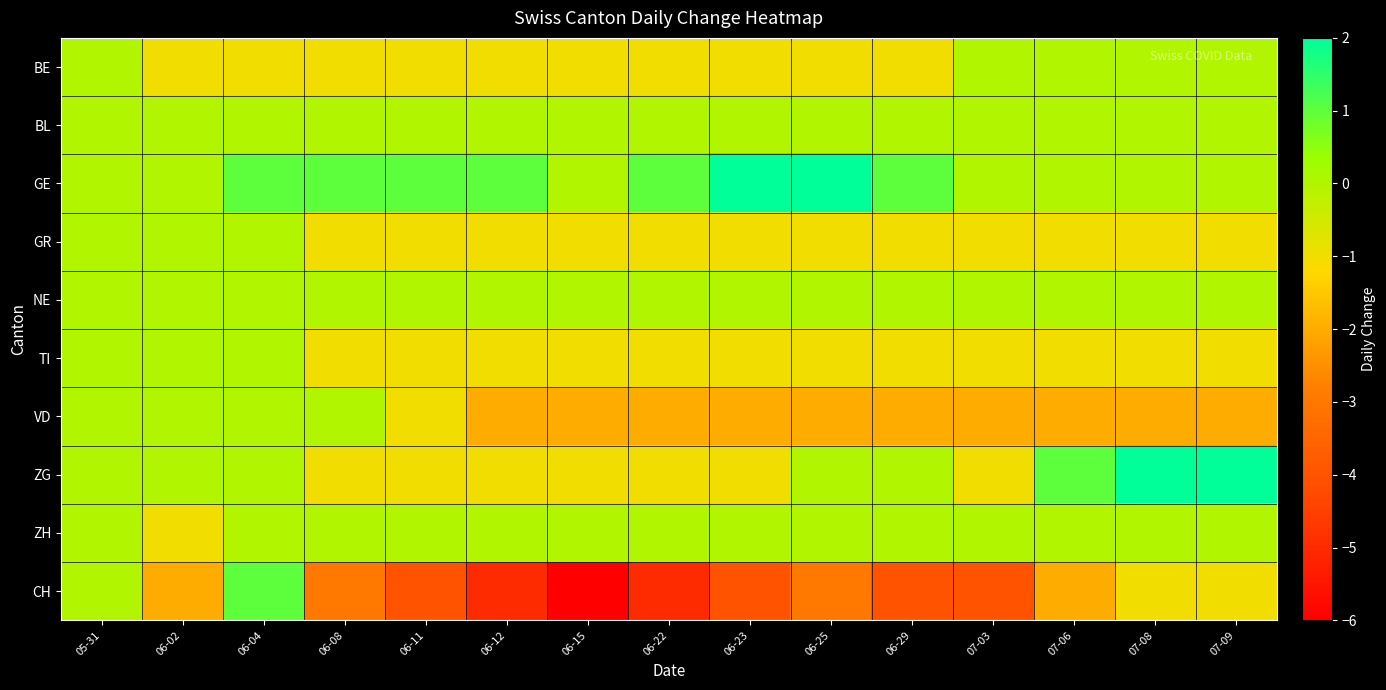

Reading left to right, list all the values displayed in this chart.

BE: 05-31=0	06-02=-1	06-04=-1	06-08=-1	06-11=-1	06-12=-1	06-15=-1	06-22=-1	06-23=-1	06-25=-1	06-29=-1	07-03=0	07-06=0	07-08=0	07-09=0
BL: 05-31=0	06-02=0	06-04=0	06-08=0	06-11=0	06-12=0	06-15=0	06-22=0	06-23=0	06-25=0	06-29=0	07-03=0	07-06=0	07-08=0	07-09=0
GE: 05-31=0	06-02=0	06-04=1	06-08=1	06-11=1	06-12=1	06-15=0	06-22=1	06-23=2	06-25=2	06-29=1	07-03=0	07-06=0	07-08=0	07-09=0
GR: 05-31=0	06-02=0	06-04=0	06-08=-1	06-11=-1	06-12=-1	06-15=-1	06-22=-1	06-23=-1	06-25=-1	06-29=-1	07-03=-1	07-06=-1	07-08=-1	07-09=-1
NE: 05-31=0	06-02=0	06-04=0	06-08=0	06-11=0	06-12=0	06-15=0	06-22=0	06-23=0	06-25=0	06-29=0	07-03=0	07-06=0	07-08=0	07-09=0
TI: 05-31=0	06-02=0	06-04=0	06-08=-1	06-11=-1	06-12=-1	06-15=-1	06-22=-1	06-23=-1	06-25=-1	06-29=-1	07-03=-1	07-06=-1	07-08=-1	07-09=-1
VD: 05-31=0	06-02=0	06-04=0	06-08=0	06-11=-1	06-12=-2	06-15=-2	06-22=-2	06-23=-2	06-25=-2	06-29=-2	07-03=-2	07-06=-2	07-08=-2	07-09=-2
ZG: 05-31=0	06-02=0	06-04=0	06-08=-1	06-11=-1	06-12=-1	06-15=-1	06-22=-1	06-23=-1	06-25=0	06-29=0	07-03=-1	07-06=1	07-08=2	07-09=2
ZH: 05-31=0	06-02=-1	06-04=0	06-08=0	06-11=0	06-12=0	06-15=0	06-22=0	06-23=0	06-25=0	06-29=0	07-03=0	07-06=0	07-08=0	07-09=0
CH: 05-31=0	06-02=-2	06-04=1	06-08=-3	06-11=-4	06-12=-5	06-15=-6	06-22=-5	06-23=-4	06-25=-3	06-29=-4	07-03=-4	07-06=-2	07-08=-1	07-09=-1